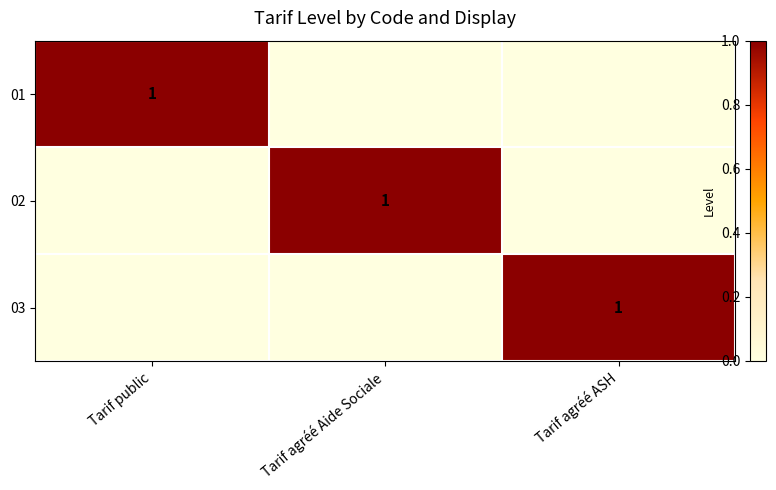

The 03 series shows 1 at Tarif agréé ASH. True or false?

True